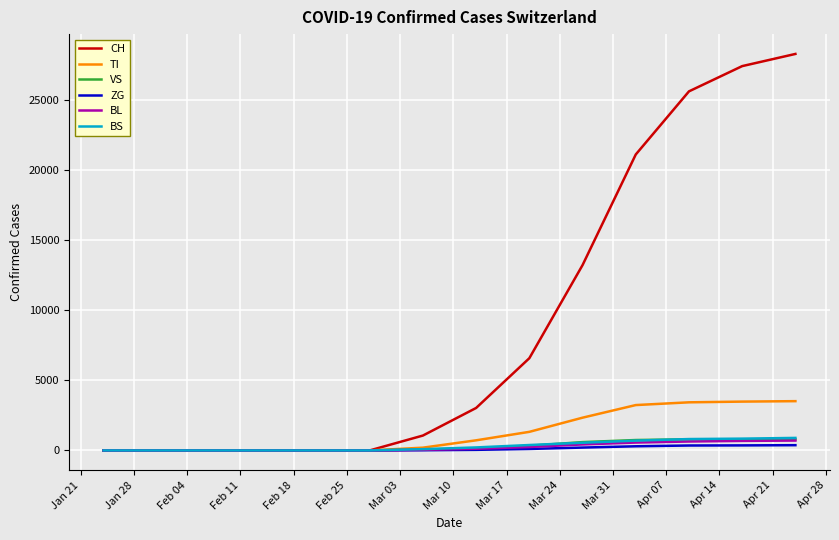

What is the difference between the second highest and minimum values in the BS series?

841